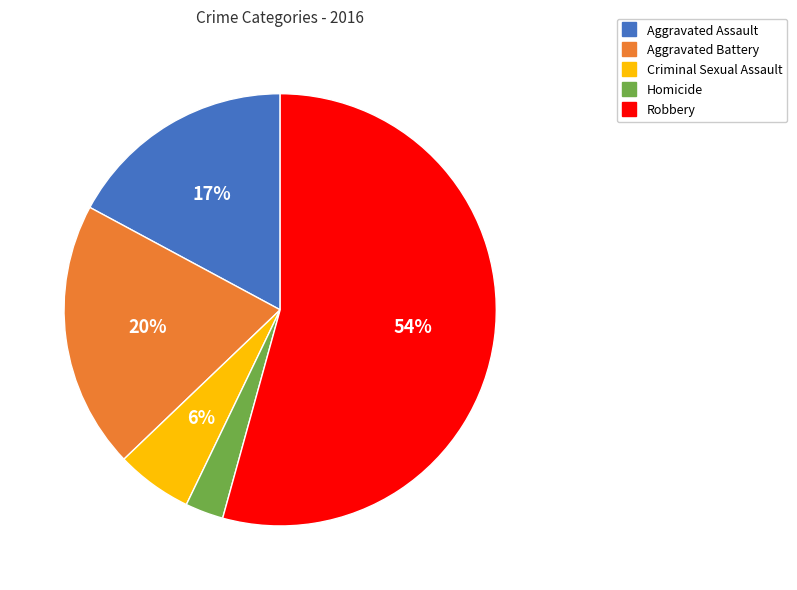

Between Homicide and Aggravated Assault, which is larger?

Aggravated Assault